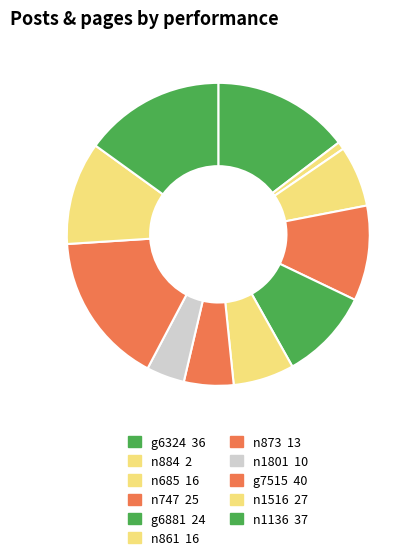

To the nearest percent, what is the difference between the n861 and g6324 slice percentages?

8%